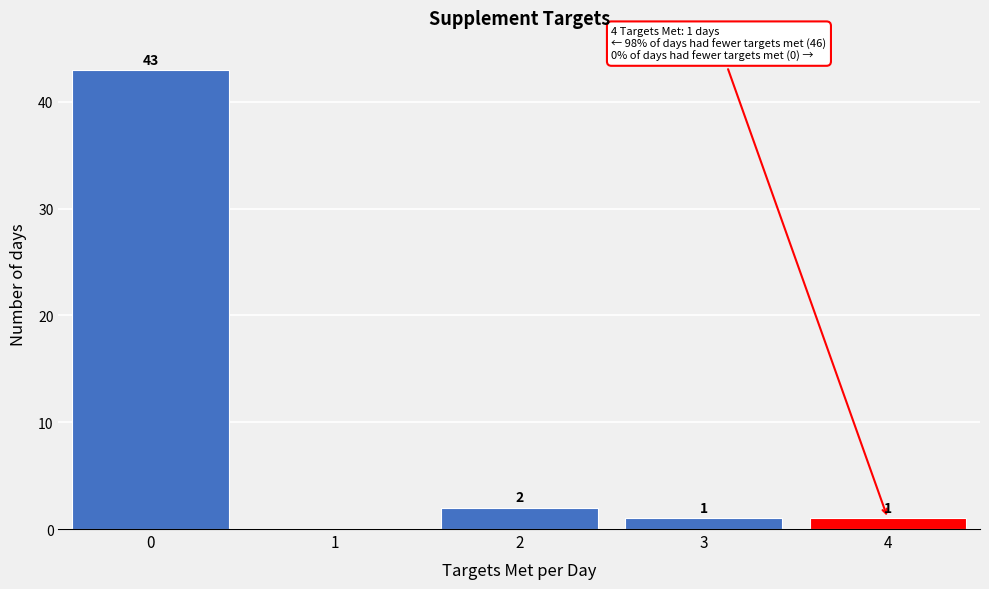

Reading left to right, what are all the values shown in this chart?

0=43	1=0	2=2	3=1	4=1